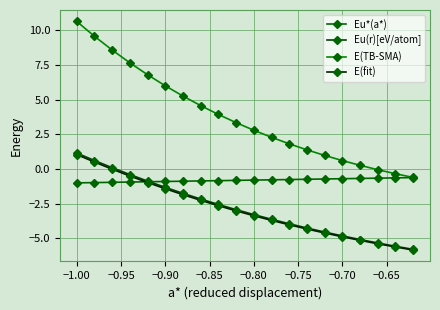

Which series has the largest total across all categories?

E(TB-SMA)